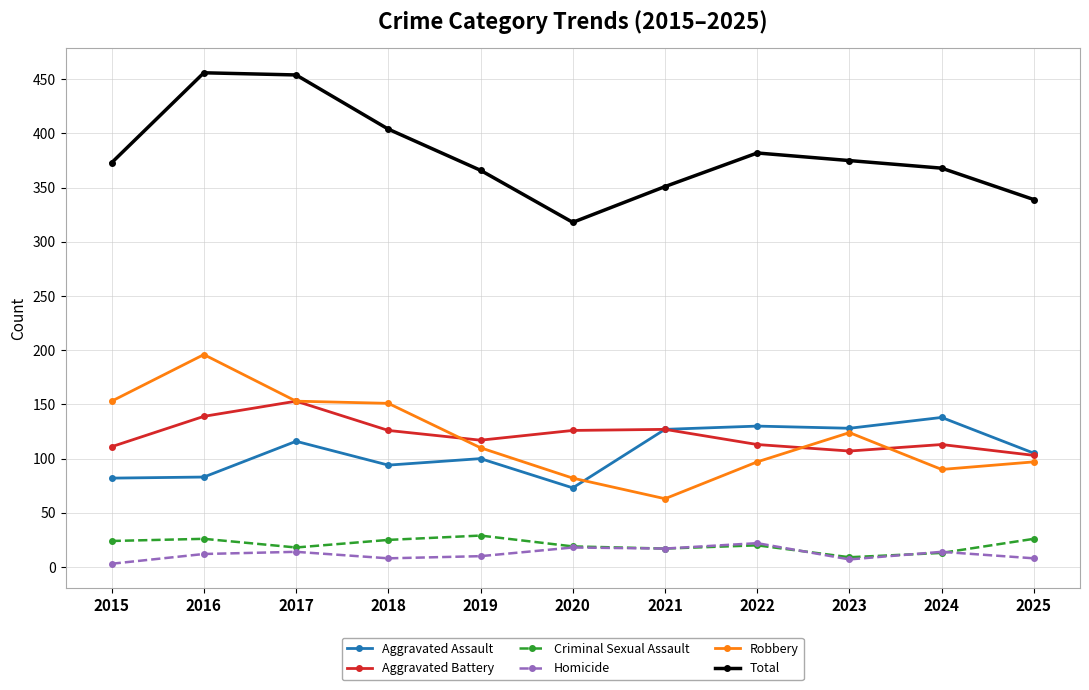

True or false: Aggravated Assault and Total intersect in this chart.

False